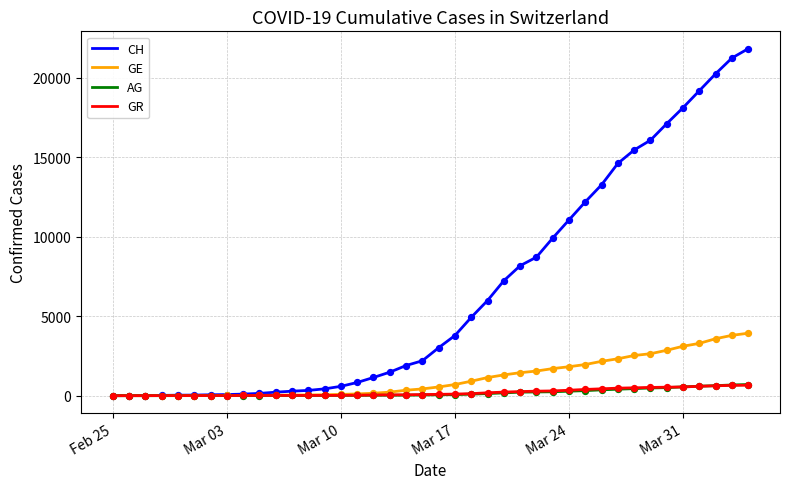

Which series has the largest range (max minus min)?

CH